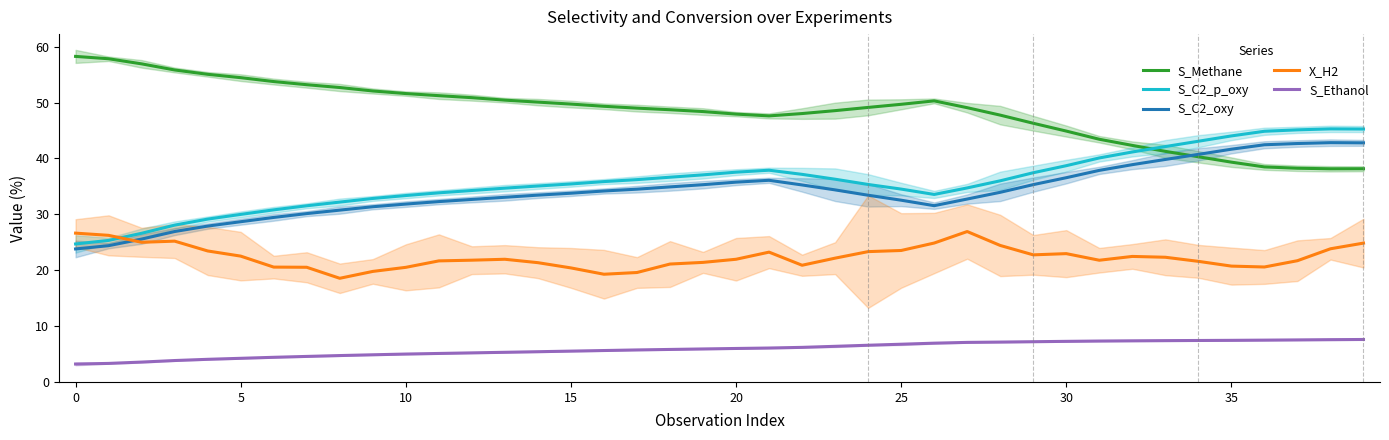

Where is S_Methane nearest to the value 48?

22